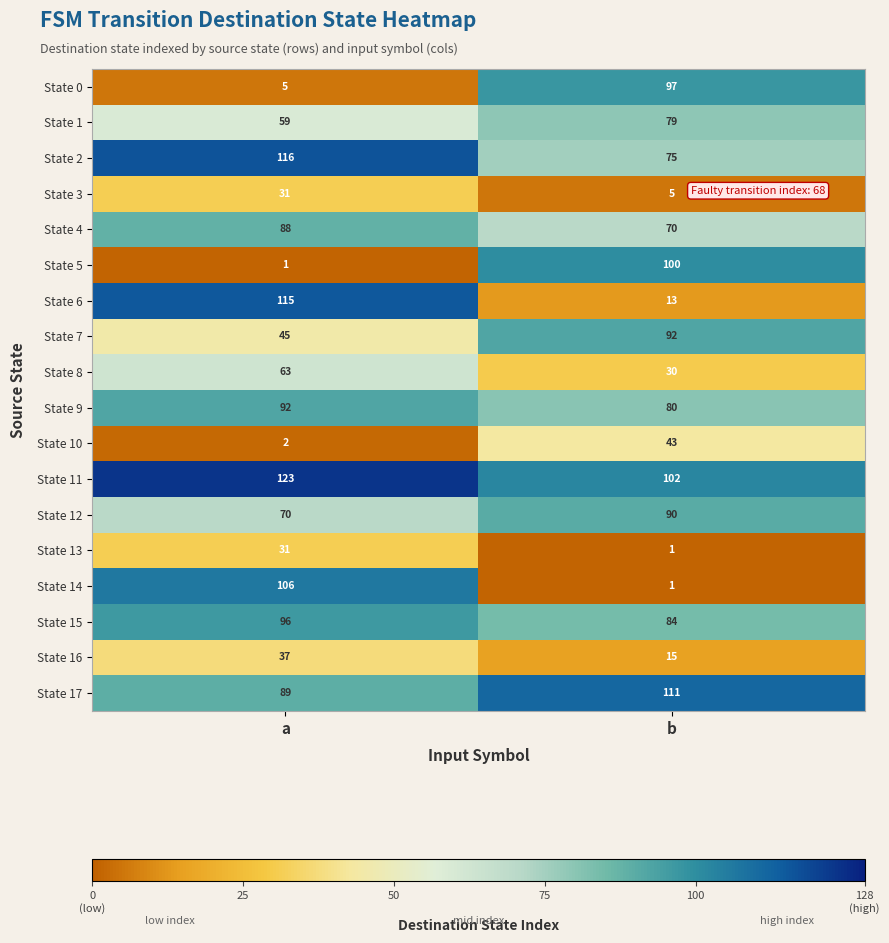

Is it true that State 5 equals 2 at a?

False